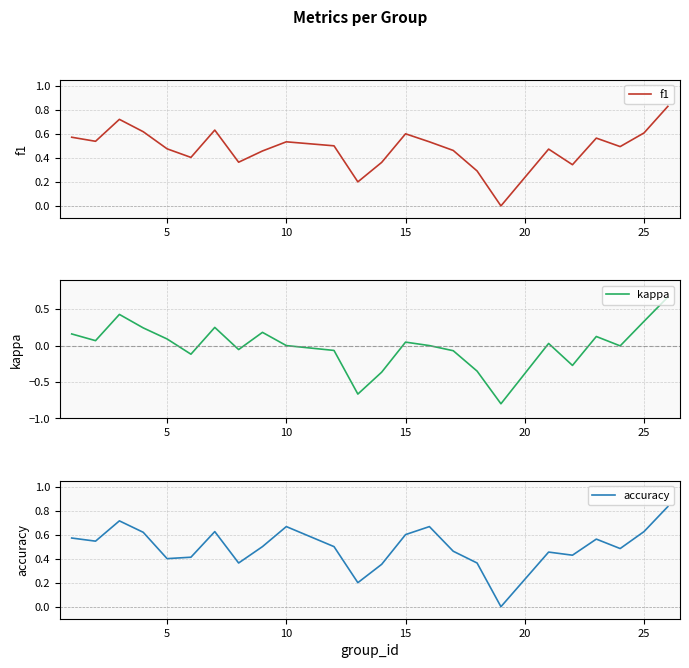

Is it true that f1 equals 0.3 at 25?

False